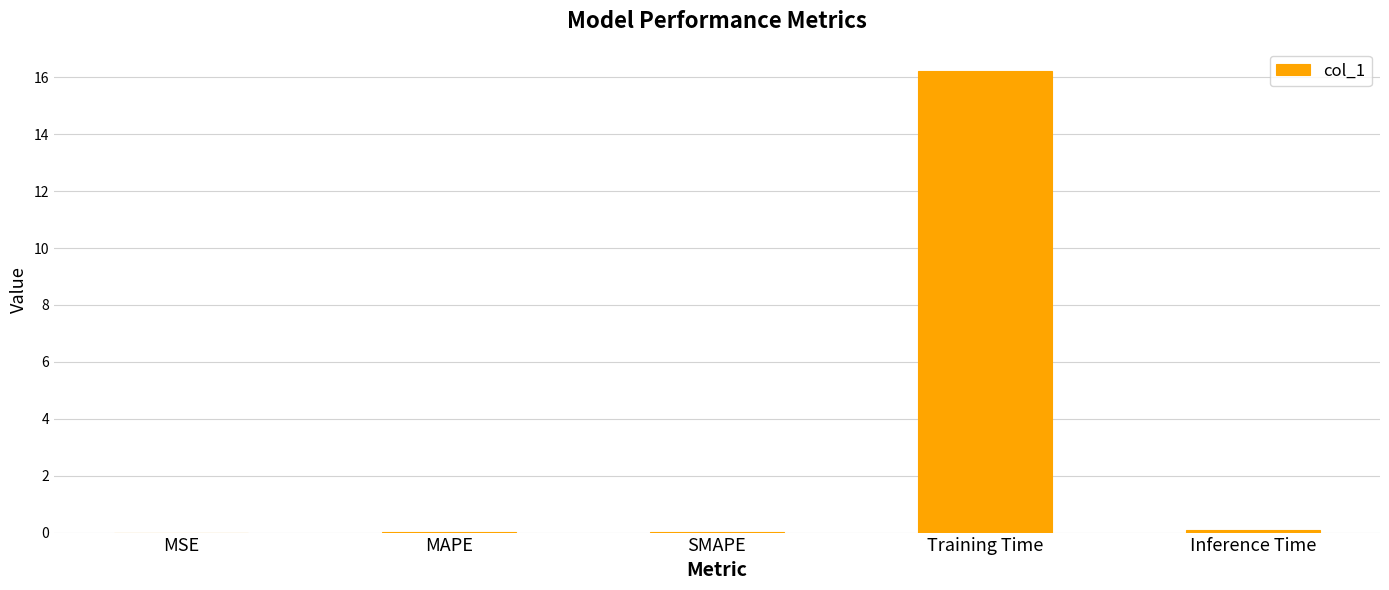

True or false: the data shows 29.1 at Training Time.

False